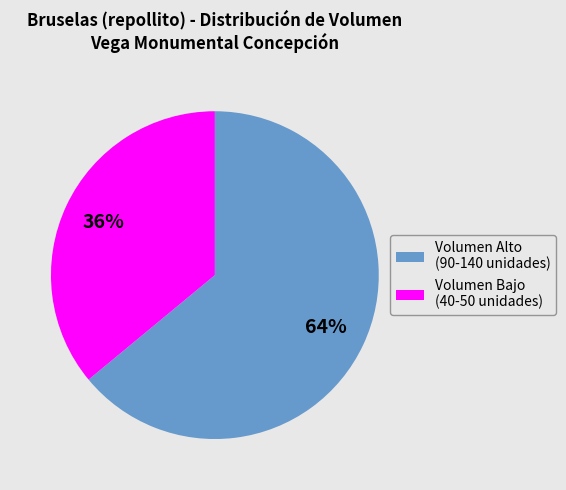

What is the largest slice in the pie chart?

Volumen Alto (90-140 unidades)